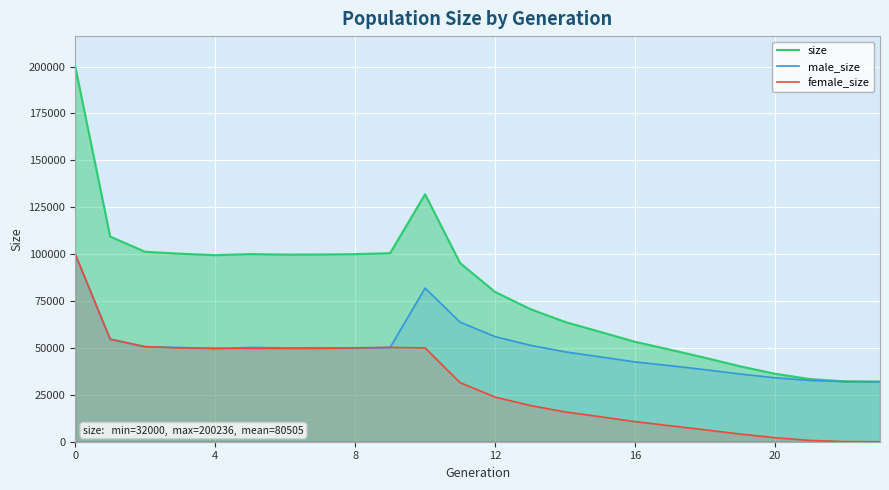

Does the chart display data point markers on the line(s)?

No